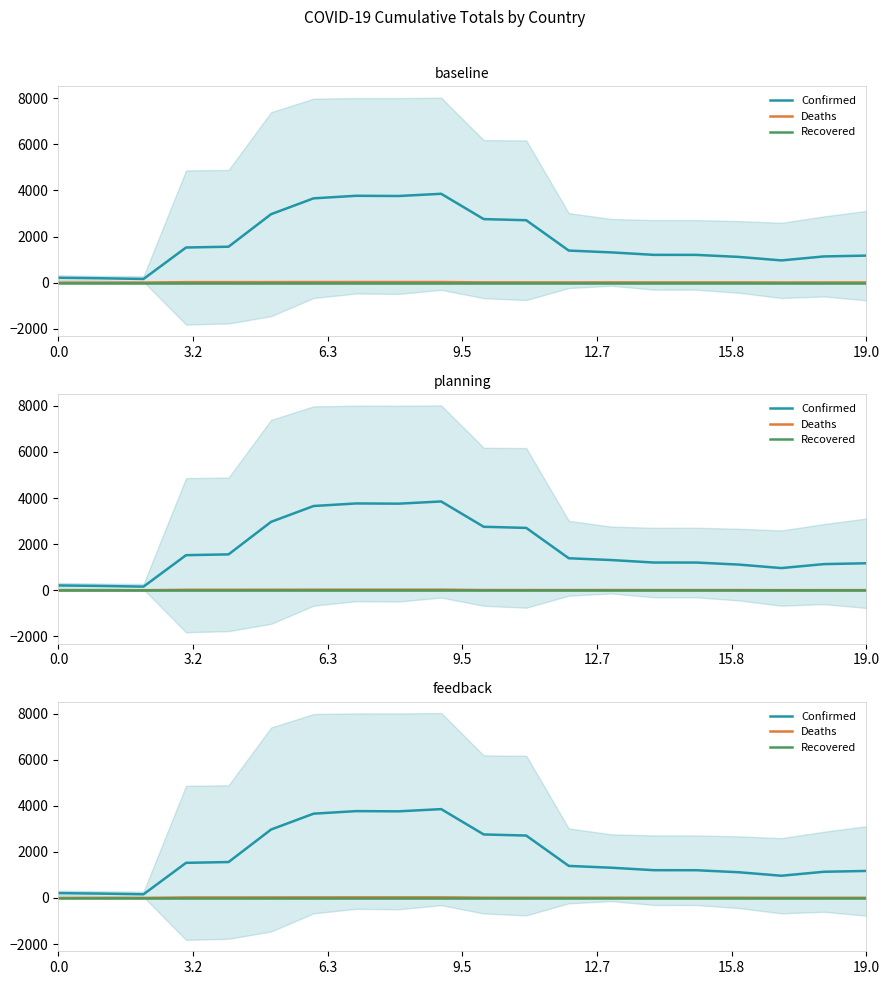

Does the chart have visible grid lines?

No